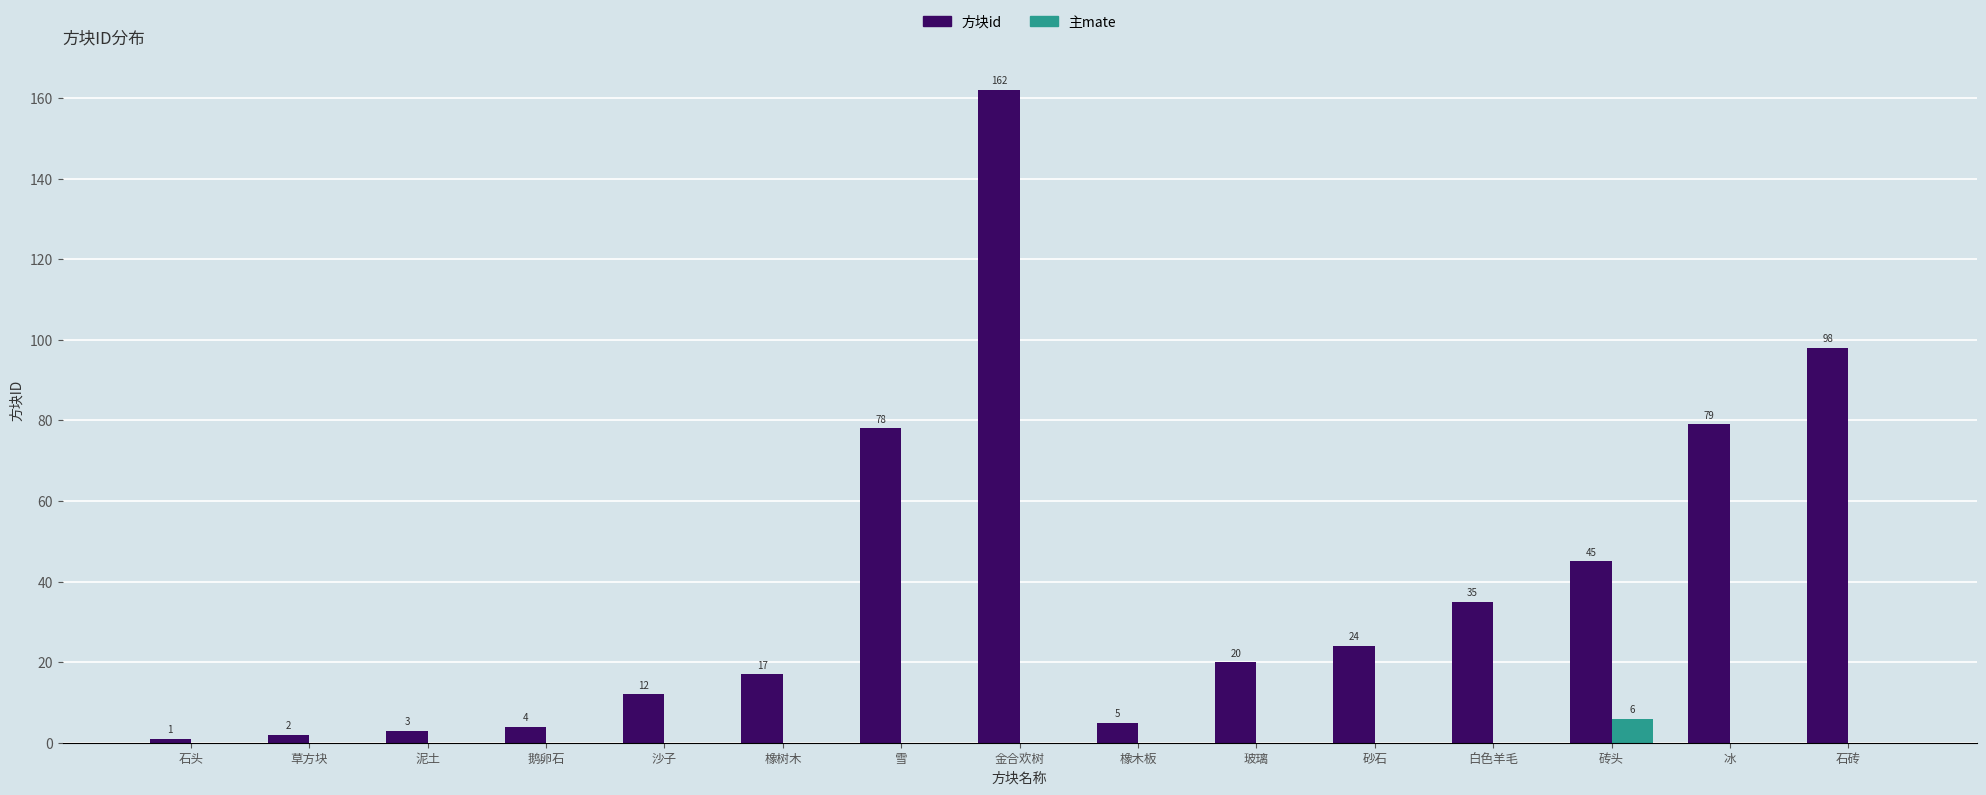

Is it true that 方块id equals 3 at 泥土?

True